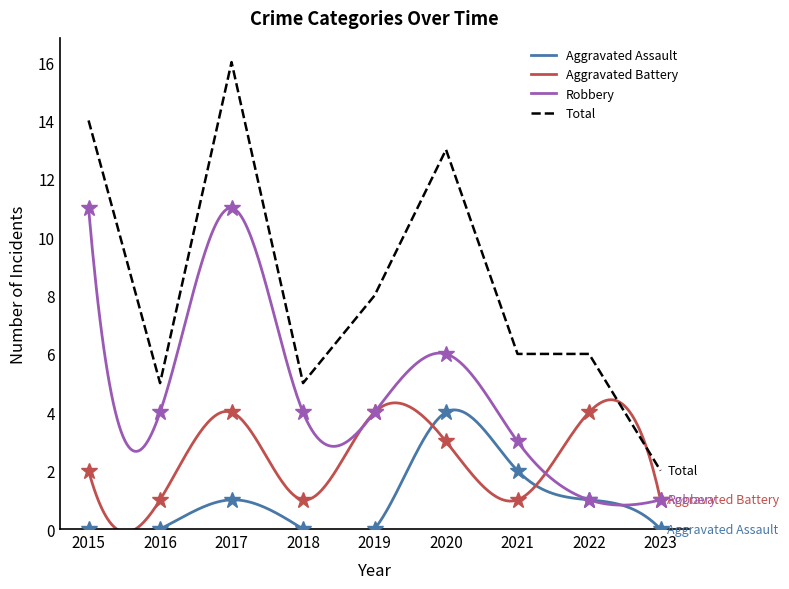

How many values in the Total series exceed 6?

4